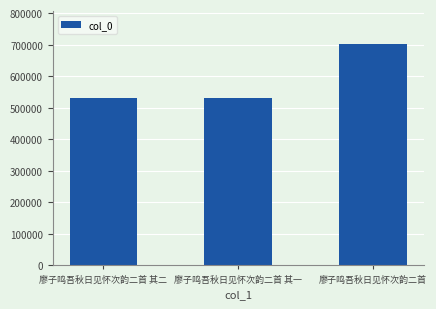

What is the sum of all values?

1765261